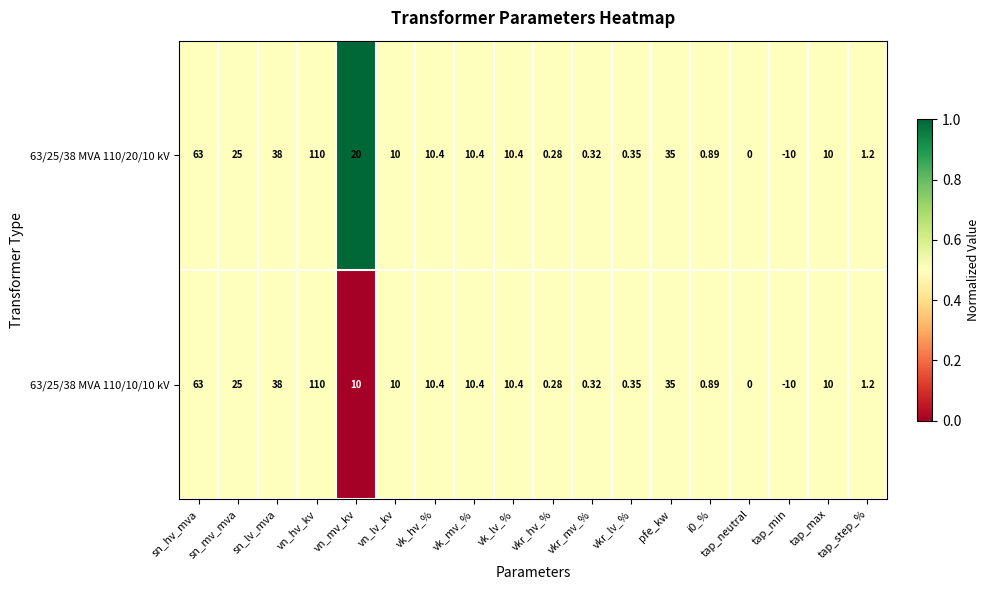

At which label is 63/25/38 MVA 110/10/10 kV closest to 50?

sn_lv_mva